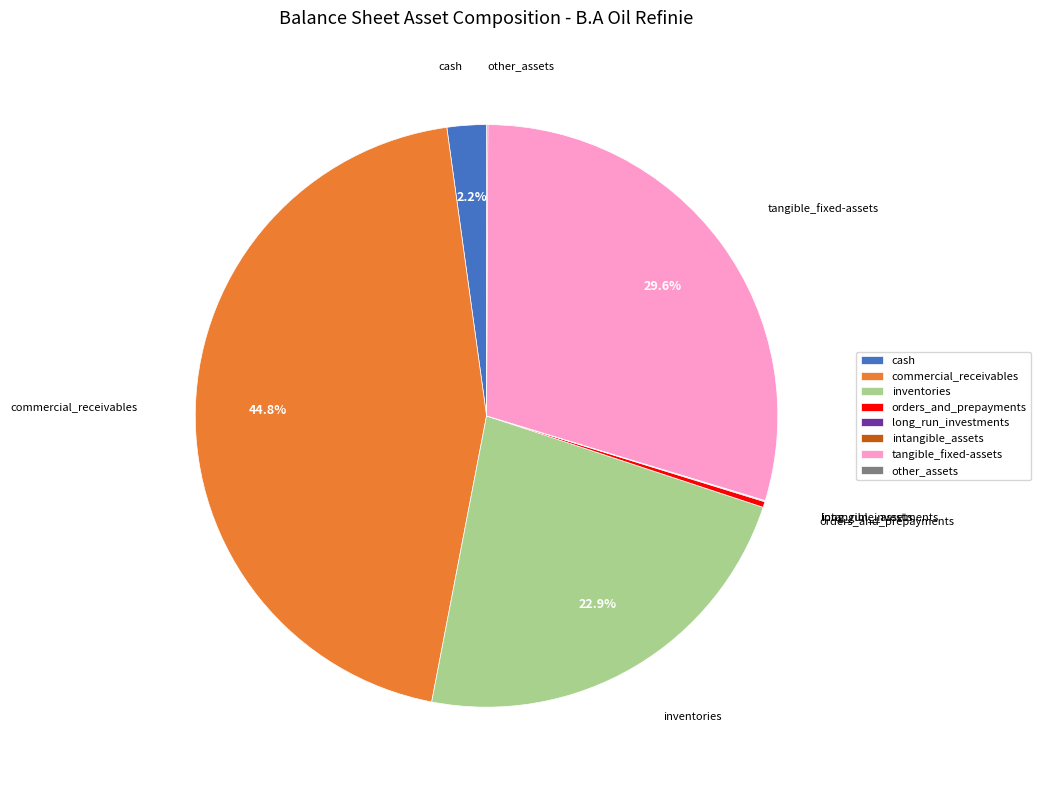

Does tangible_fixed-assets represent more than half of the total?

No